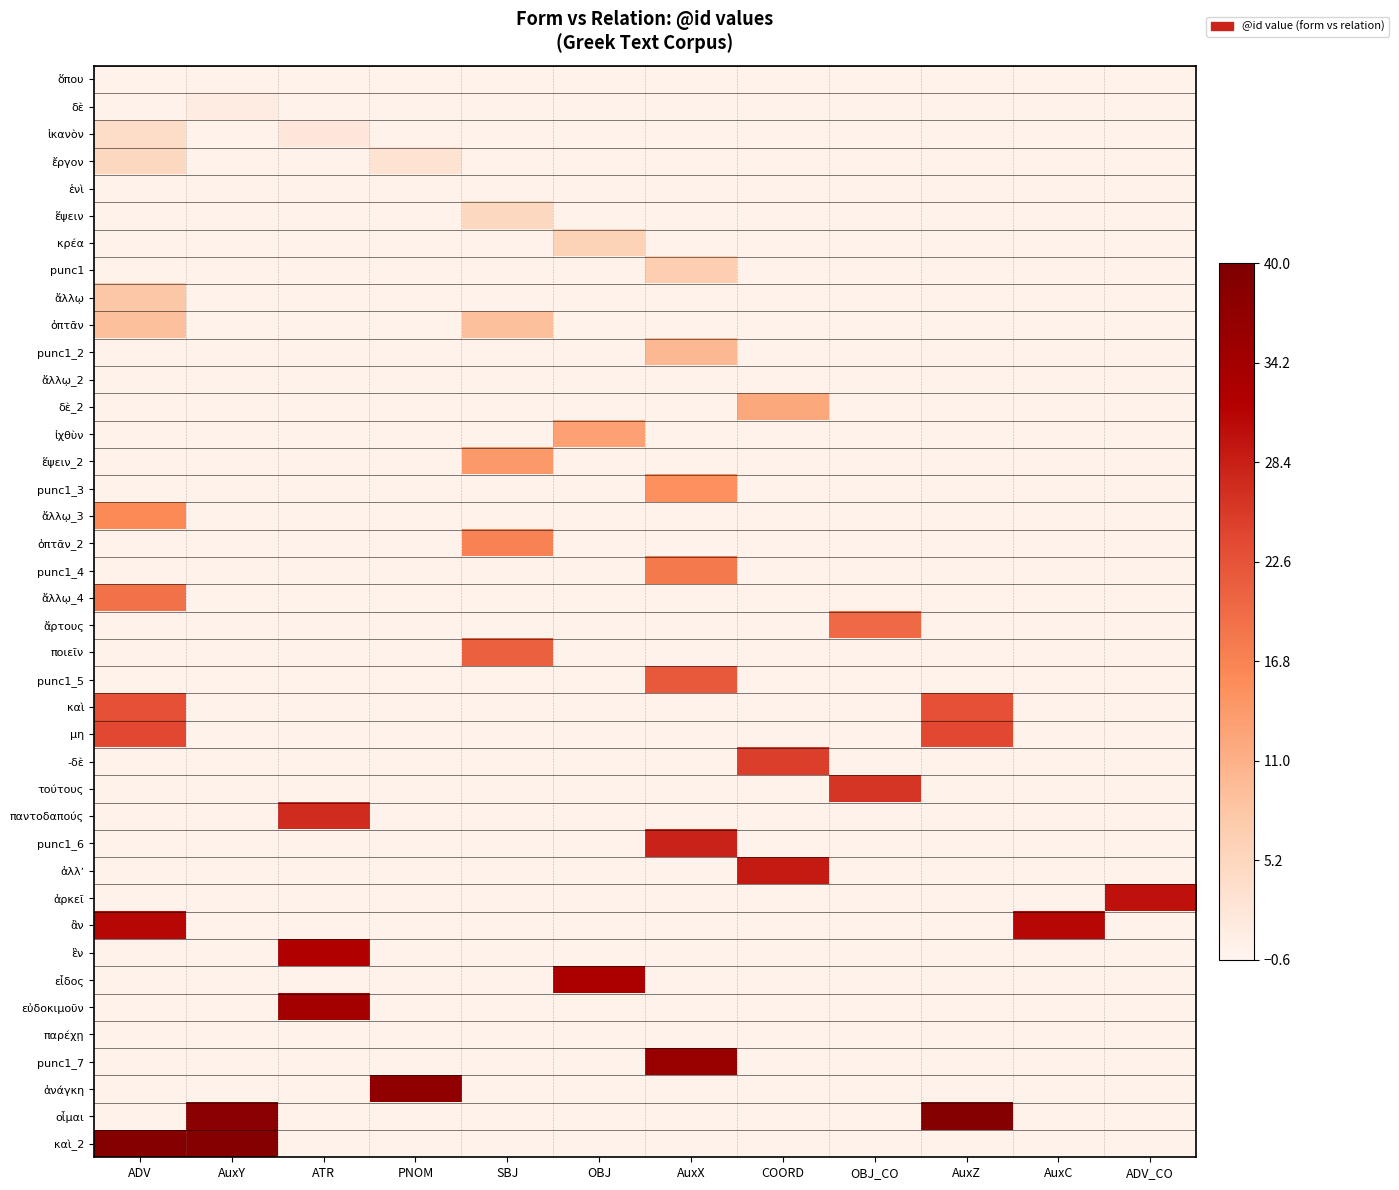

Which series has the largest total across all categories?

καὶ_2